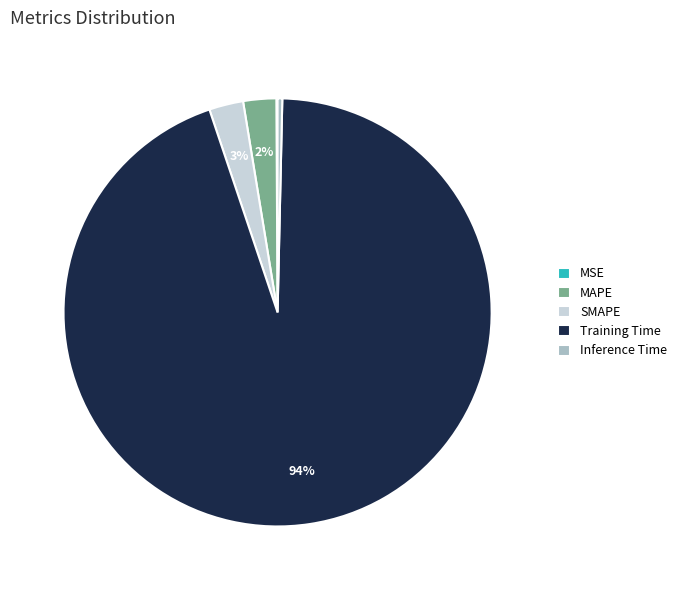

Is it true that Inference Time is 0% of the pie?

True